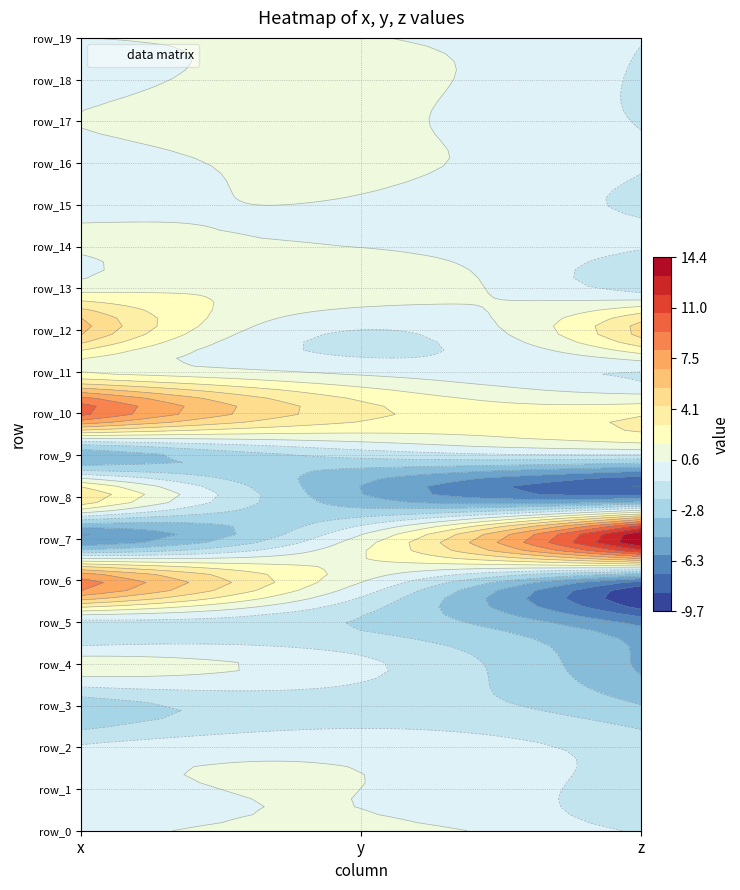

How many data points in row_17 are above 0?

2